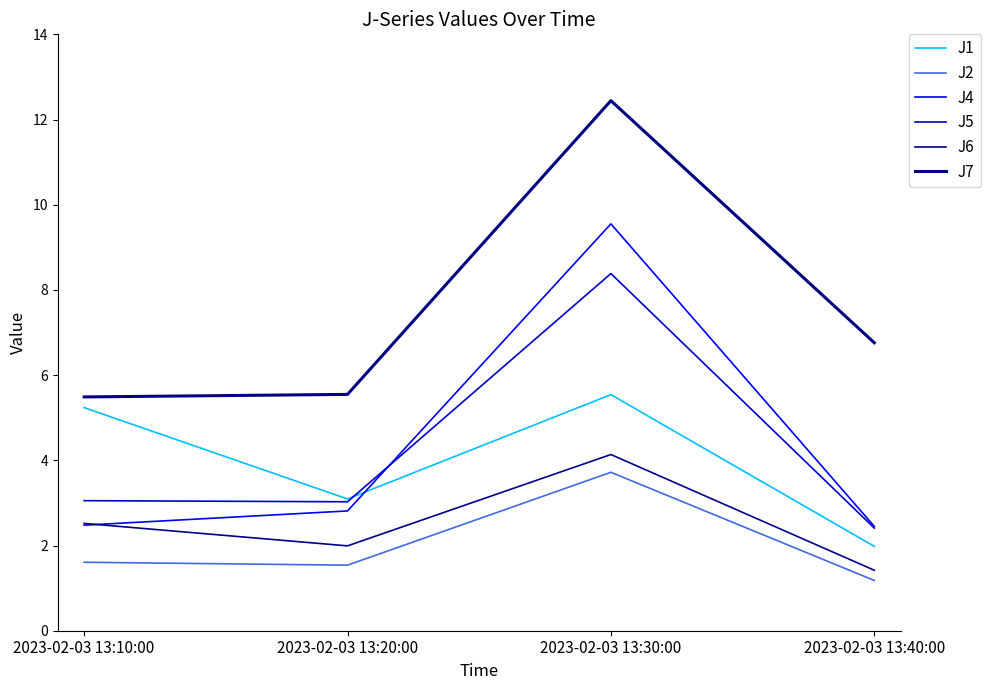

What is the sum of all J4 values?

17.3